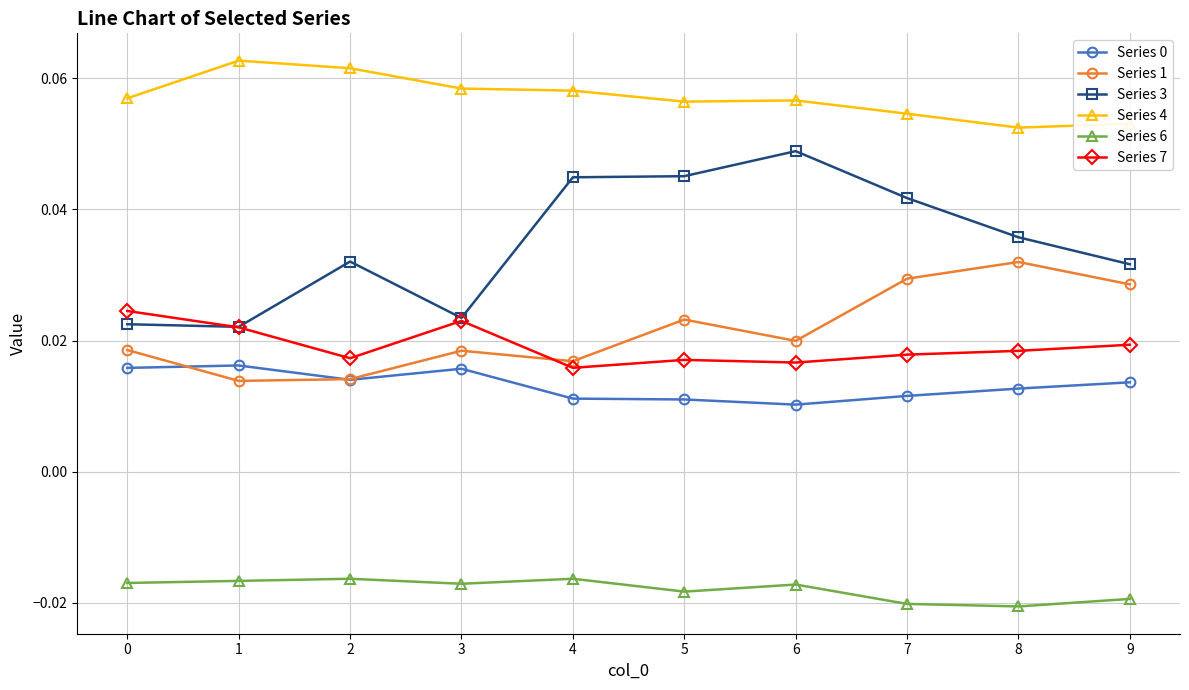

Which series has the widest spread of values?

Series 3